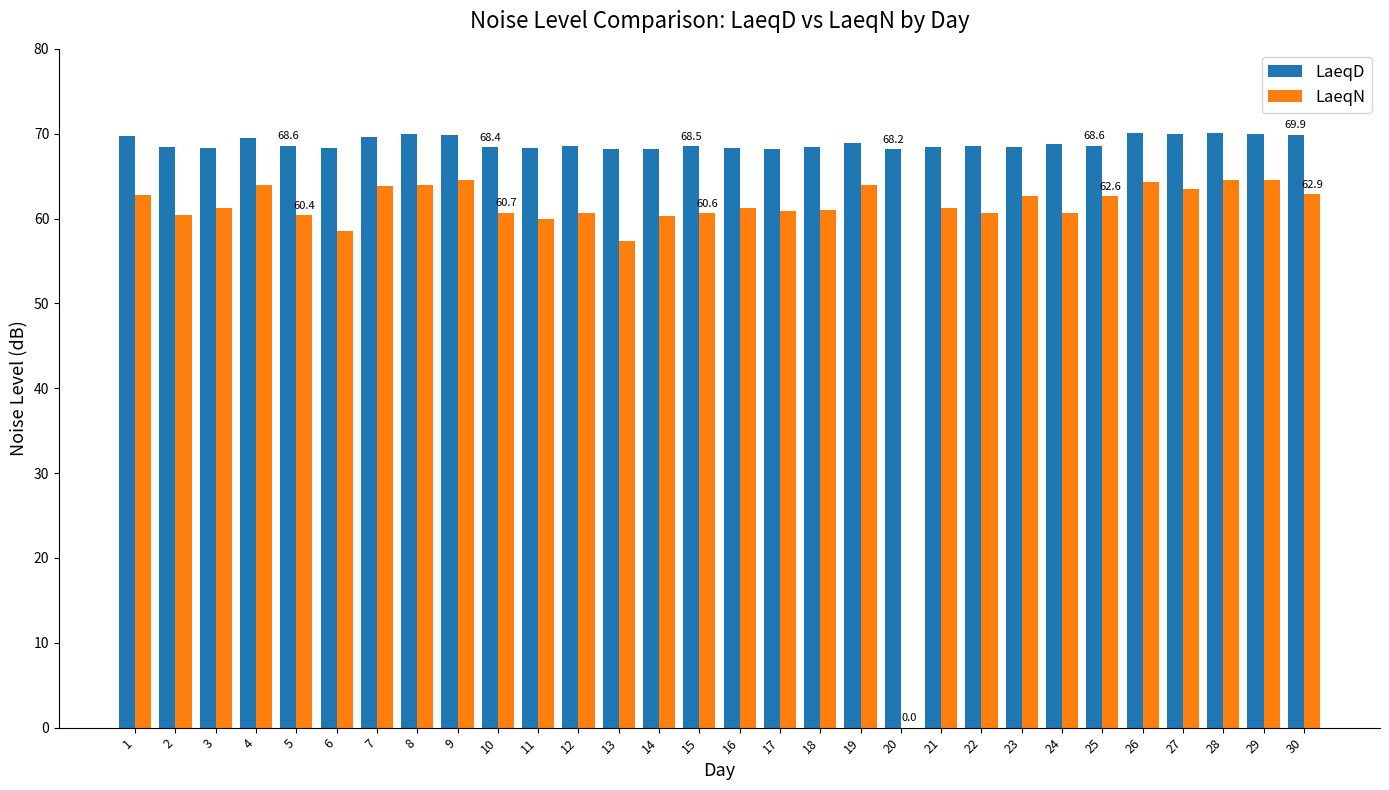

What is the greatest value displayed?

70.1